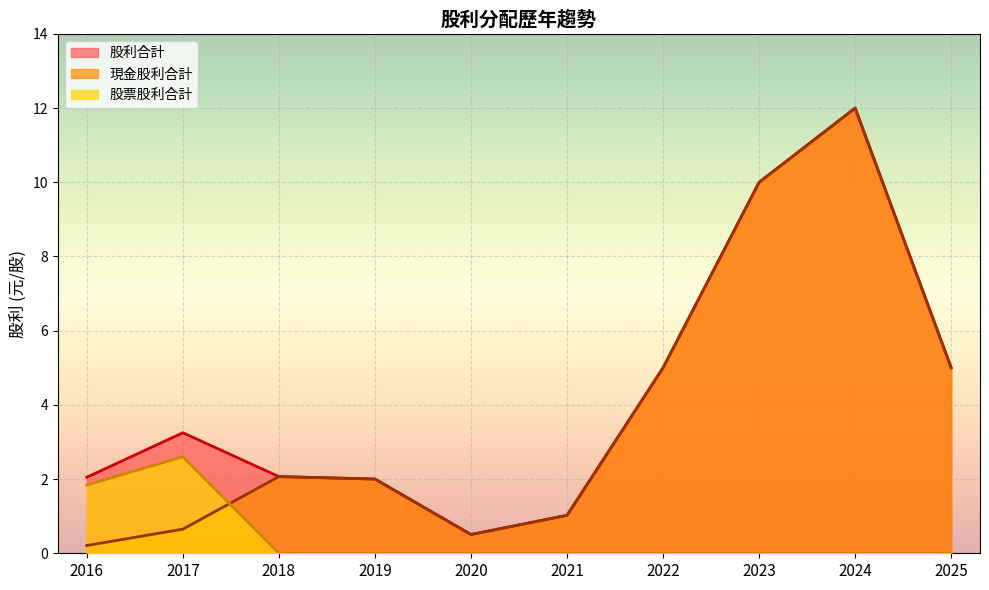

True or false: 股利合計 and 現金股利合計 intersect in this chart.

False